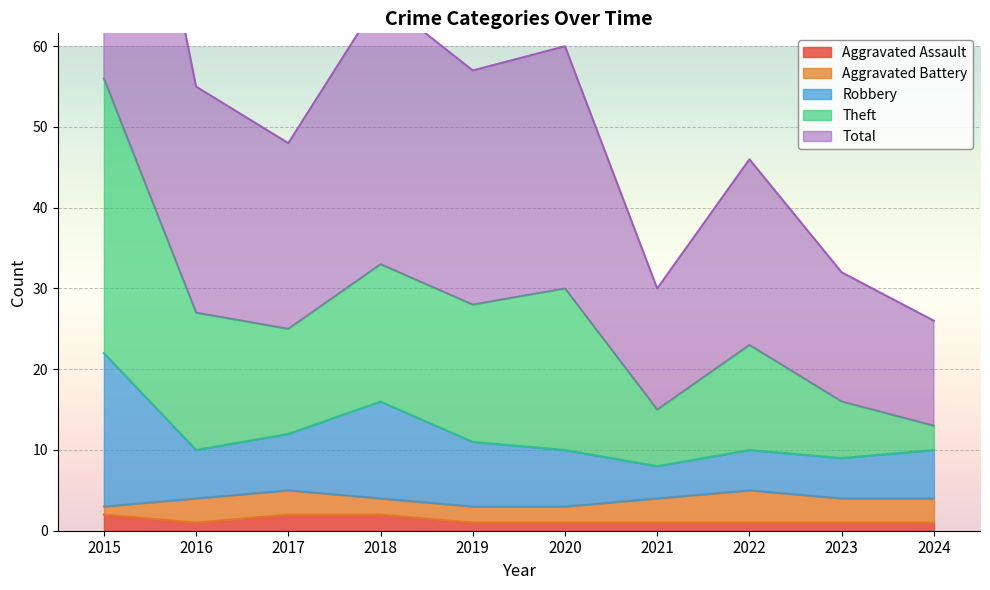

Is the value of Robbery at 2016 greater than the value of Total at 2017?

No